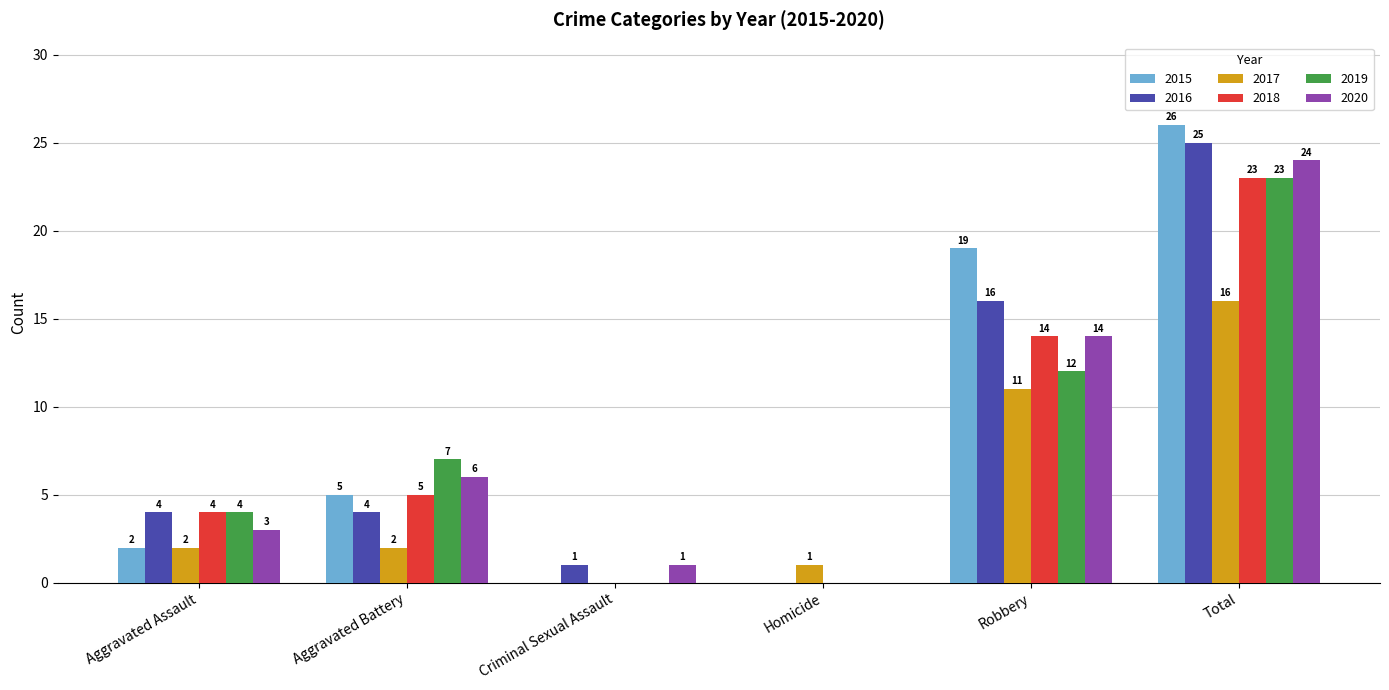

What is the spread (max minus min) of values at Homicide?

1